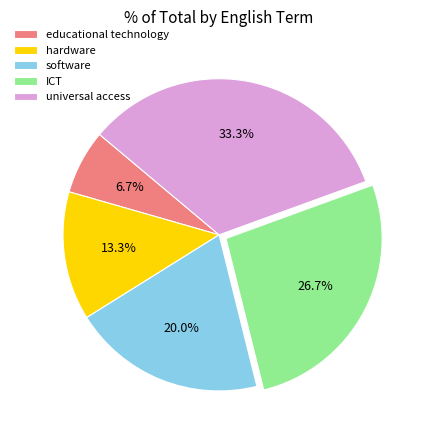

To the nearest percent, what is the average slice percentage?

20%